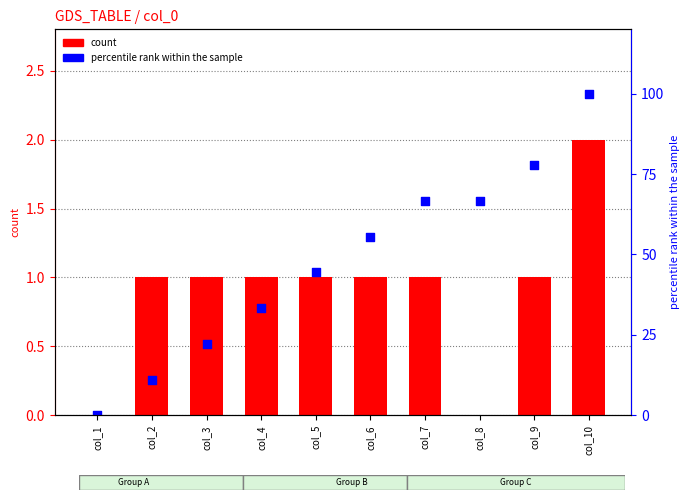

What are all the series names shown in the legend?

count, percentile rank within the sample